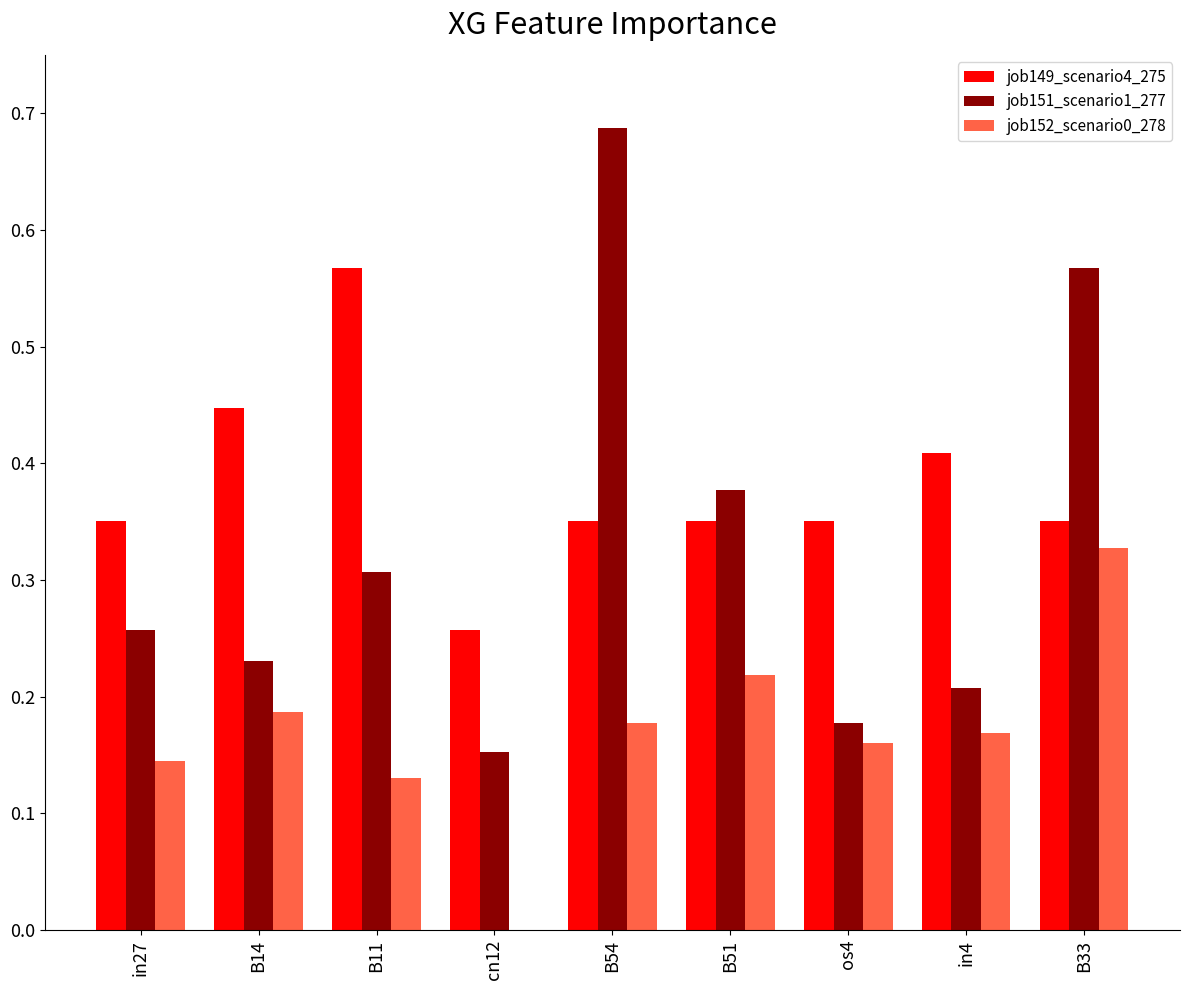

What are all the series names shown in the legend?

job149_scenario4_275, job151_scenario1_277, job152_scenario0_278